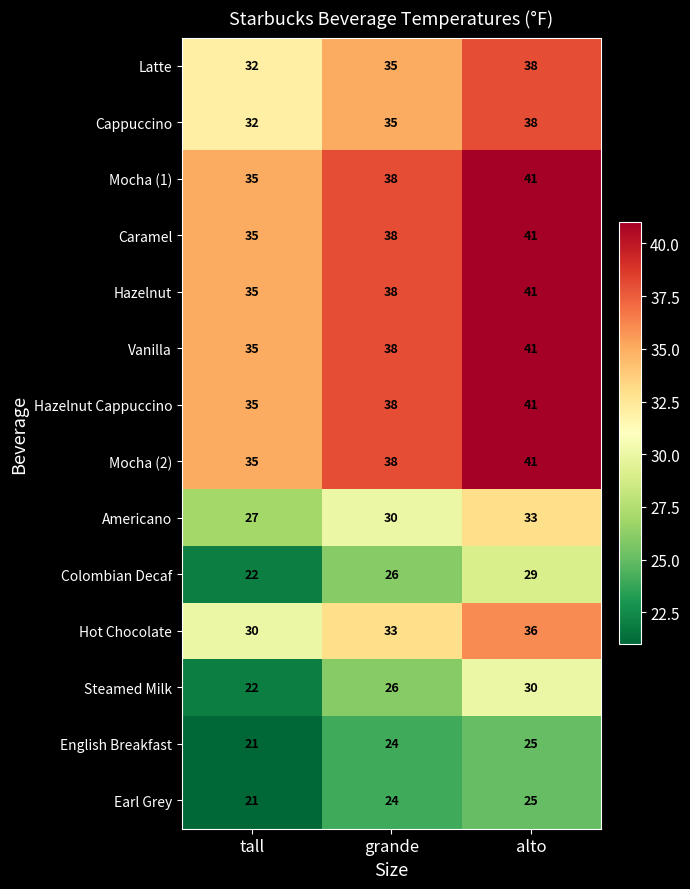

What is the difference between the maximum and minimum values in the Caramel series?

6